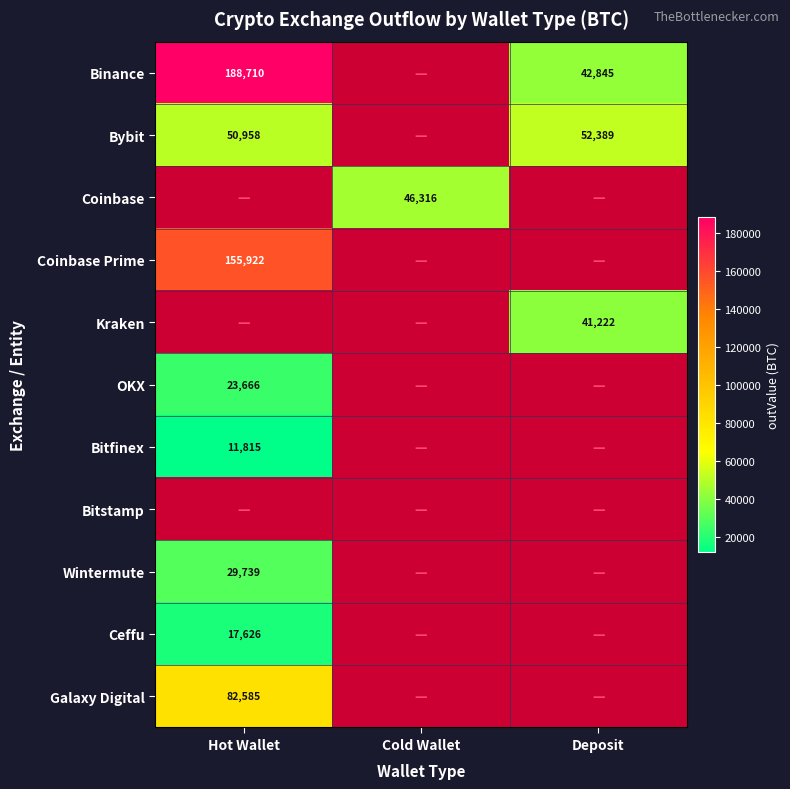

How many series are shown in this chart?

11